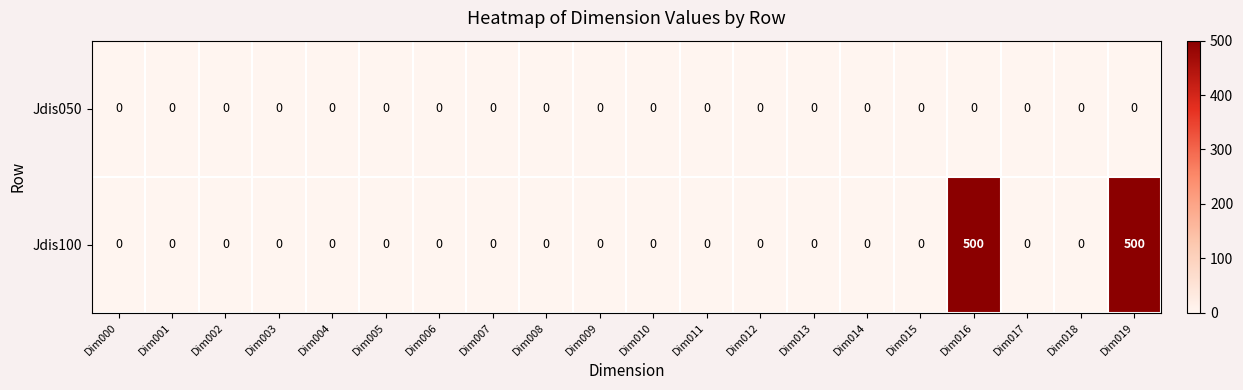

Rank the series by their maximum value, from lowest to highest.

Jdis050, Jdis100